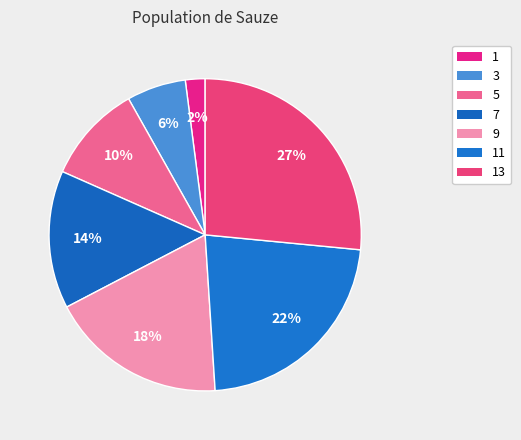

Count the number of slices in the pie.

7